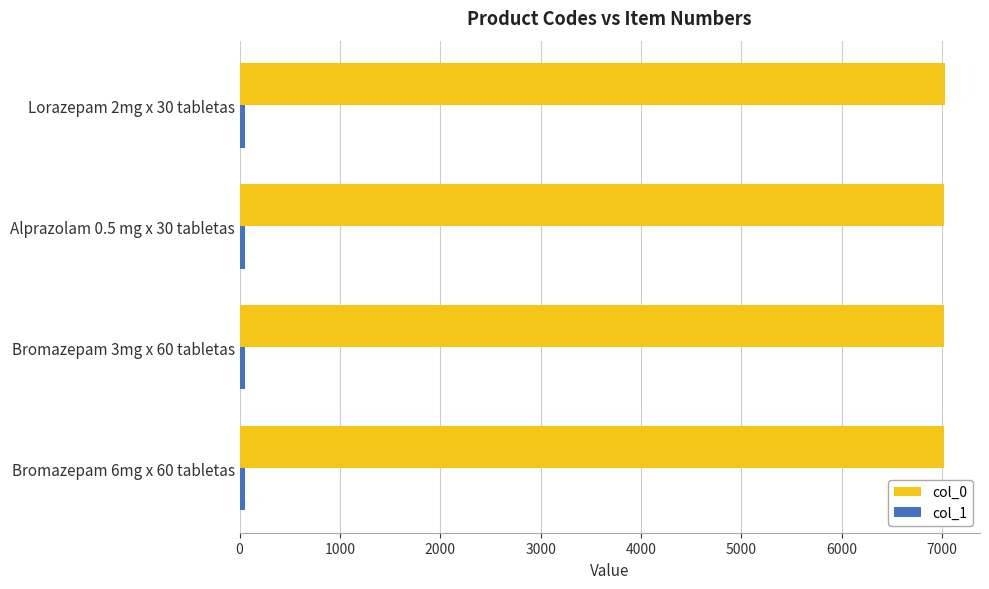

The value of col_0 at Alprazolam 0.5 mg x 30 tabletas is 7017. True or false?

True